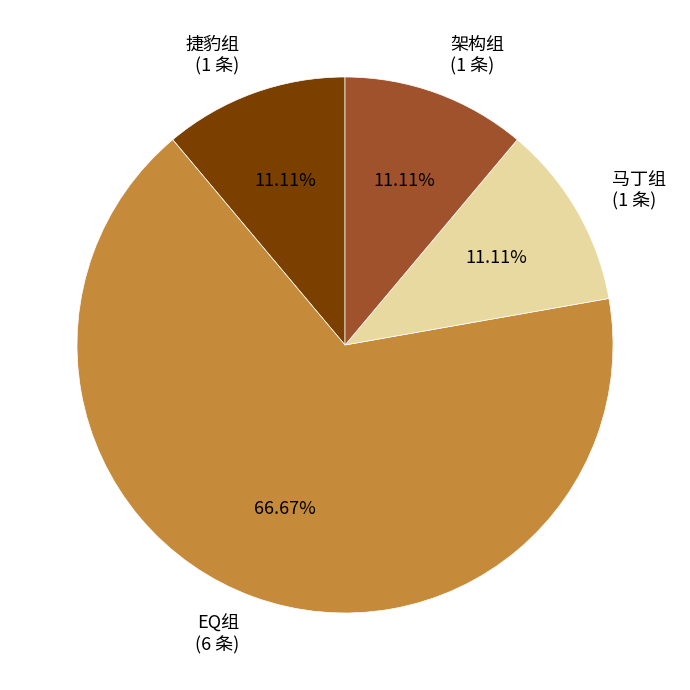

To the nearest percent, what is the average slice percentage?

25%